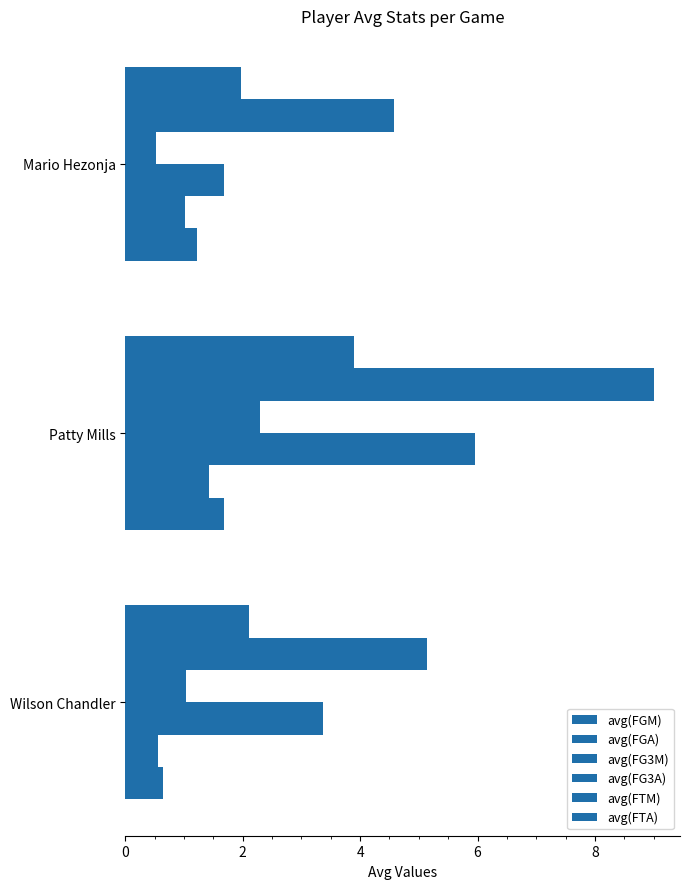

What is the maximum value for avg(FG3A)?

6.0